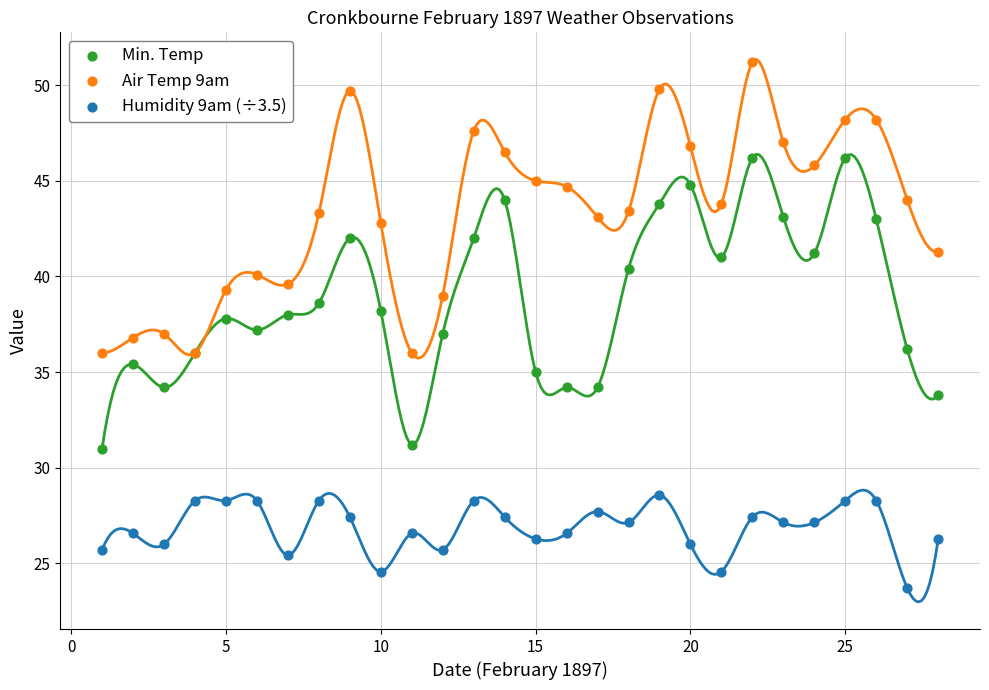

Which series reaches the minimum Y coordinate?

Humidity 9am (÷3.5)